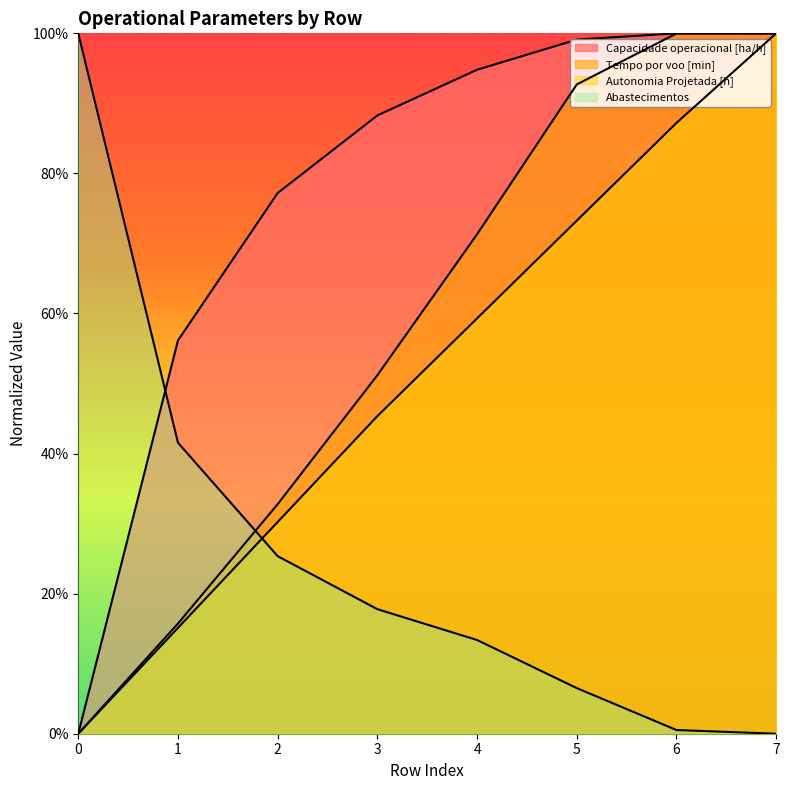

At how many categories does at least one series exceed 87?

6